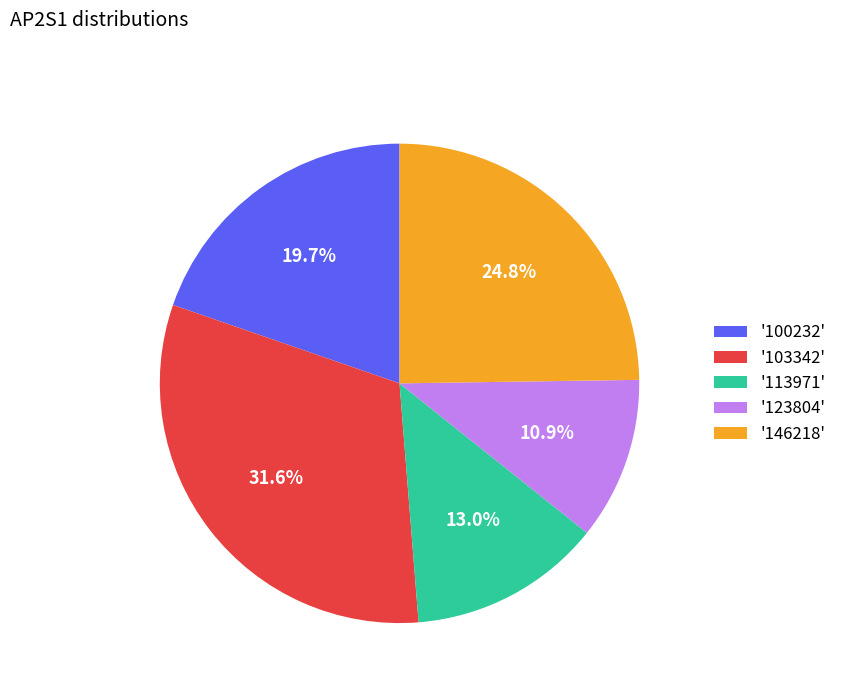

Is there a majority slice in this chart?

No